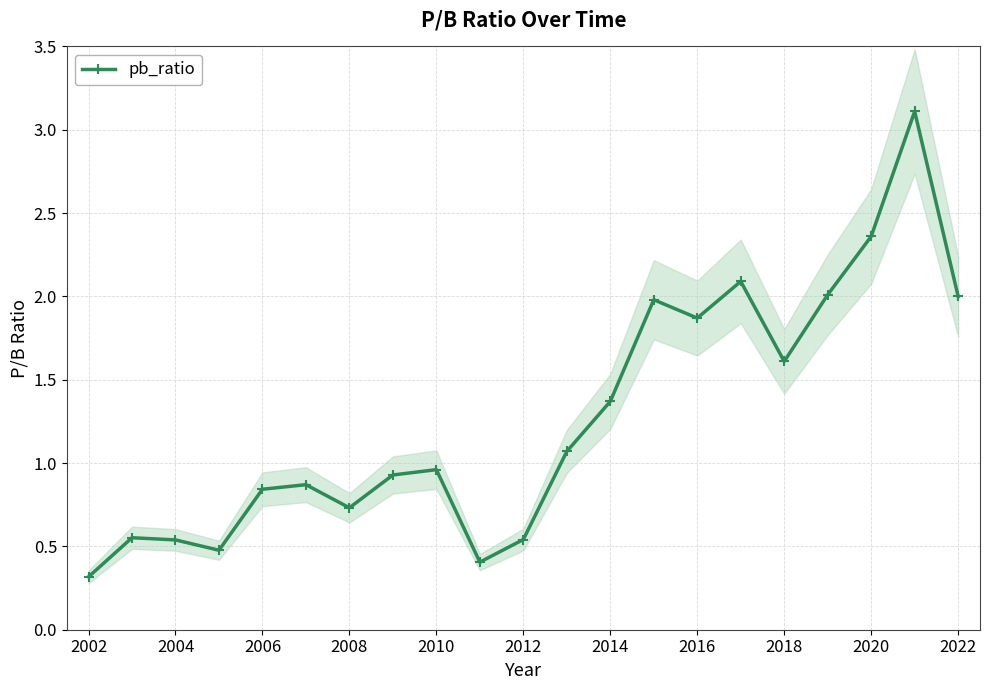

True or false: pb_ratio has a value of 0.4 at 2008.

False